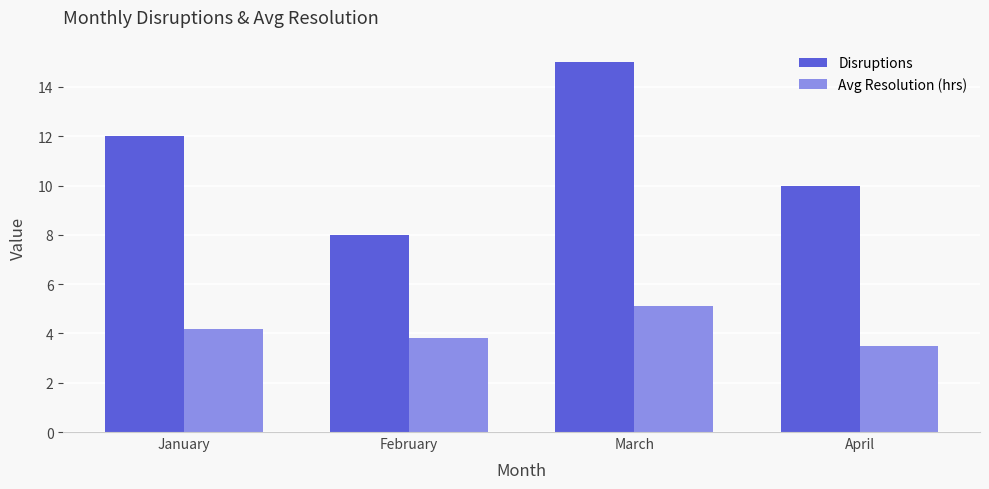

What is the difference between the maximum and second lowest values in the Avg Resolution (hrs) series?

1.3